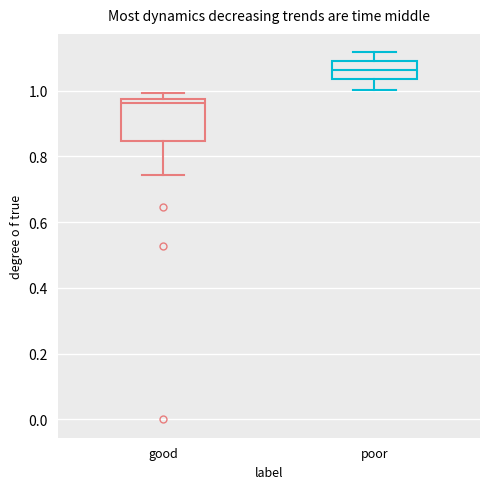

Comparing the boxes themselves (not the whiskers), which one is the tallest?

good